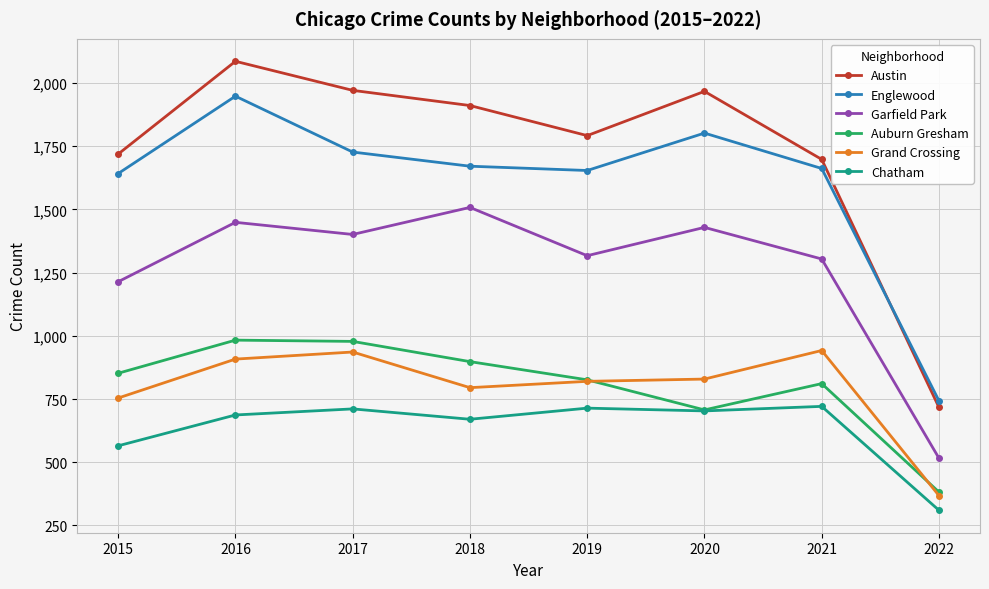

Count the number of categories in the chart.

8